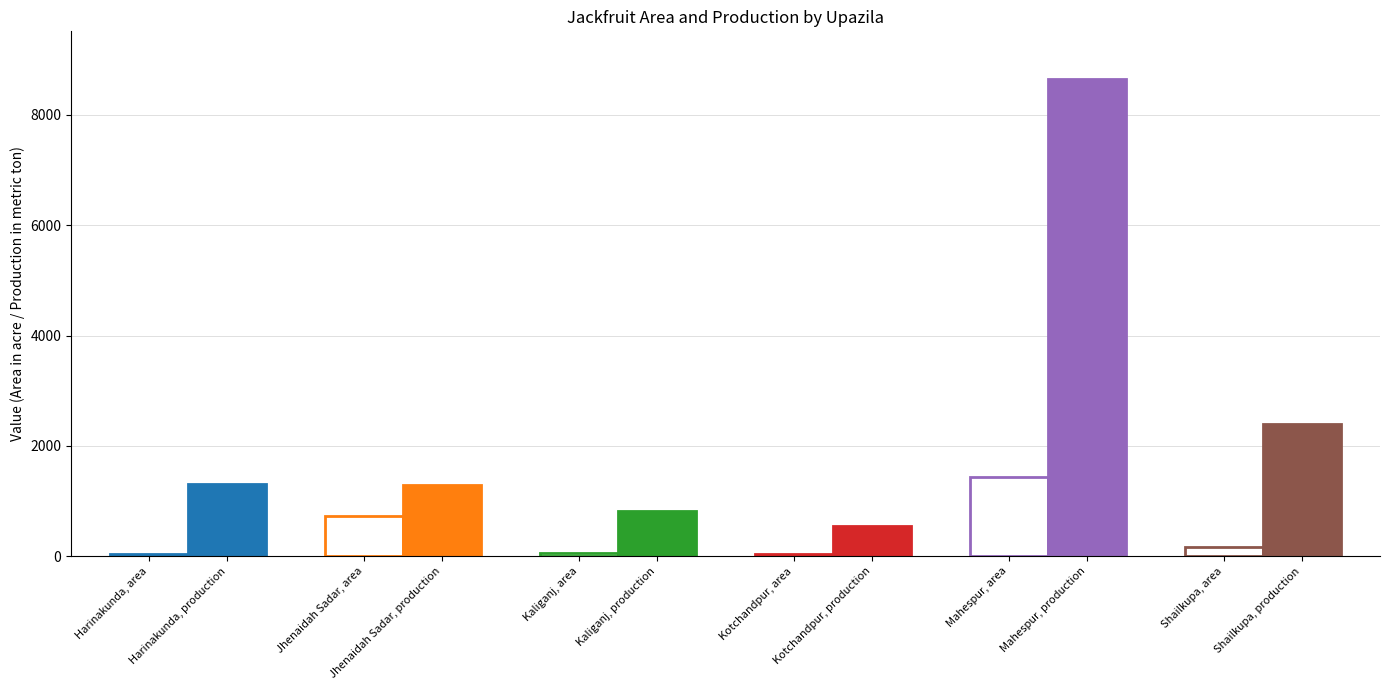

Reading left to right, what are all the values shown in this chart?

Area: 36	720	60	37	1427	170
Production: 1316	1286	819	548	8650	2392